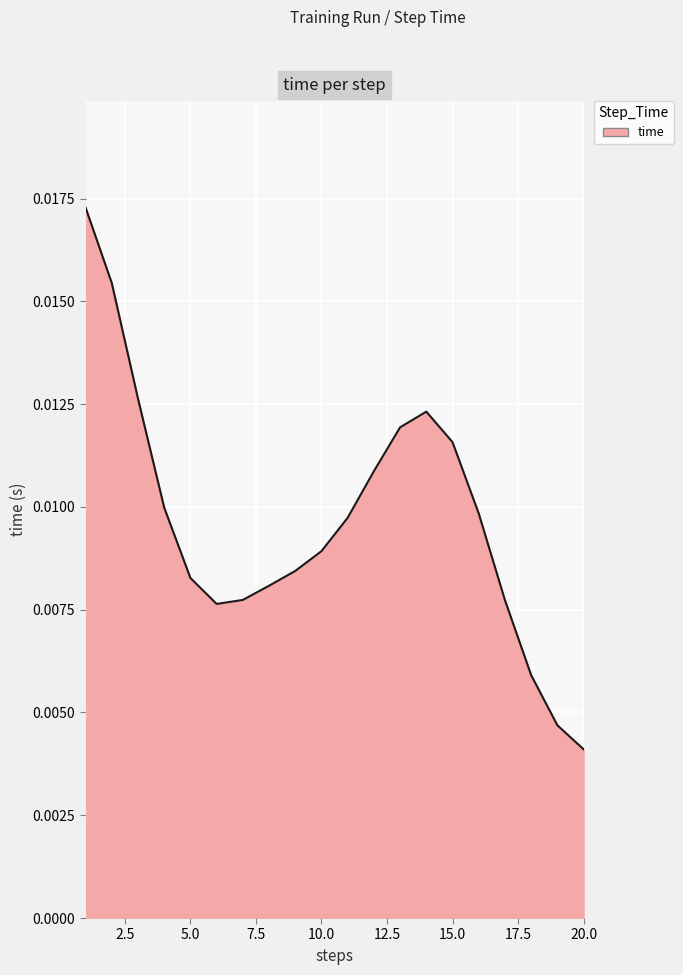

How many lines are shown in the chart?

1